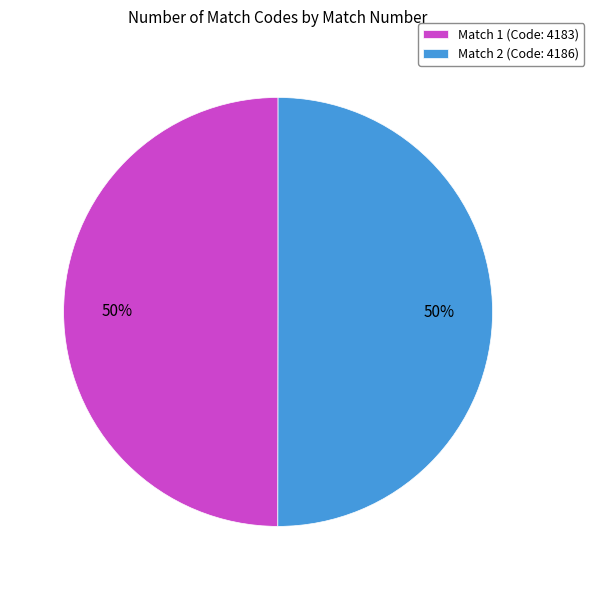

What is the ratio of the value at Match 2 (Code: 4186) to the value at Match 1 (Code: 4183)?

1.0